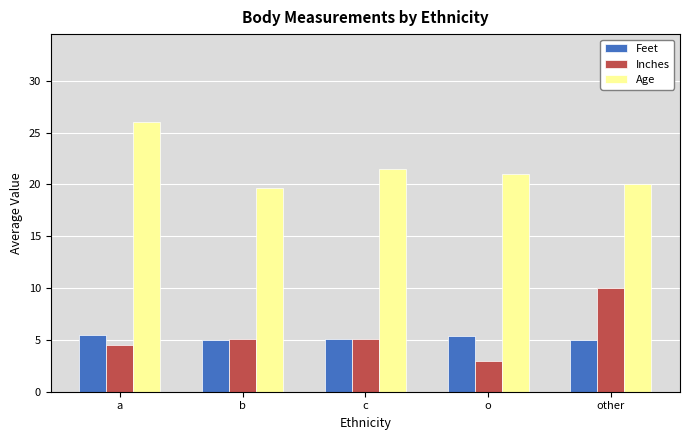

Which series has the widest spread of values?

Inches